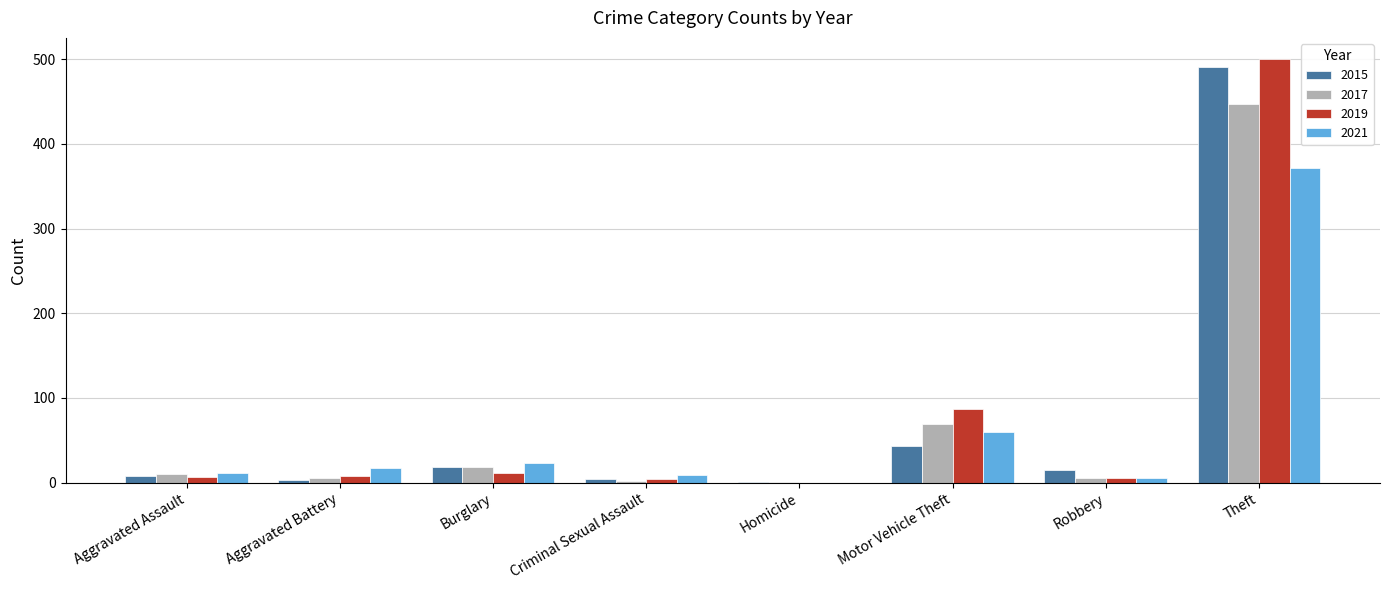

At which category is the sum across all series the highest?

Theft